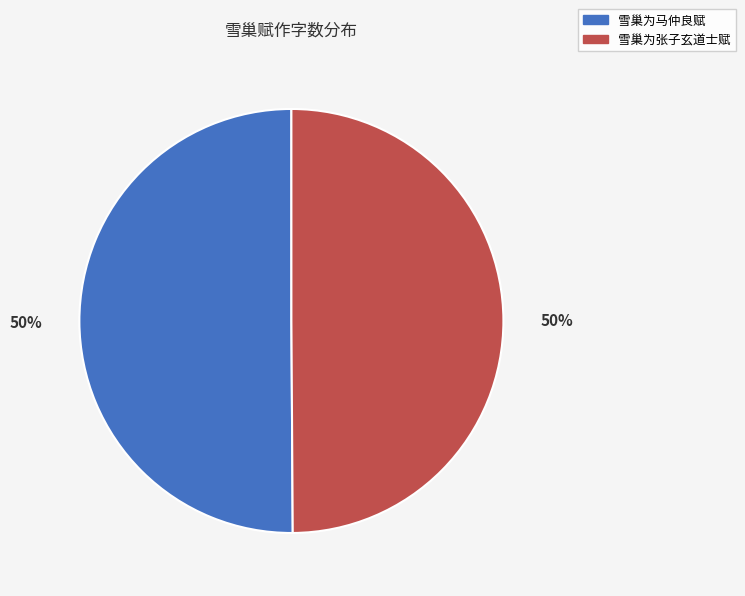

Is the sum of 雪巢为马仲良赋 and 雪巢为张子玄道士赋 greater than half?

Yes